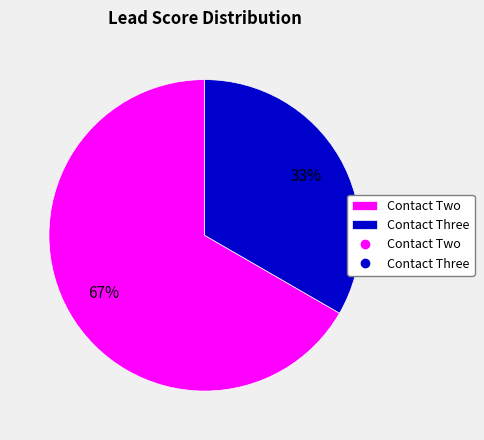

Is there a majority slice in this chart?

Yes